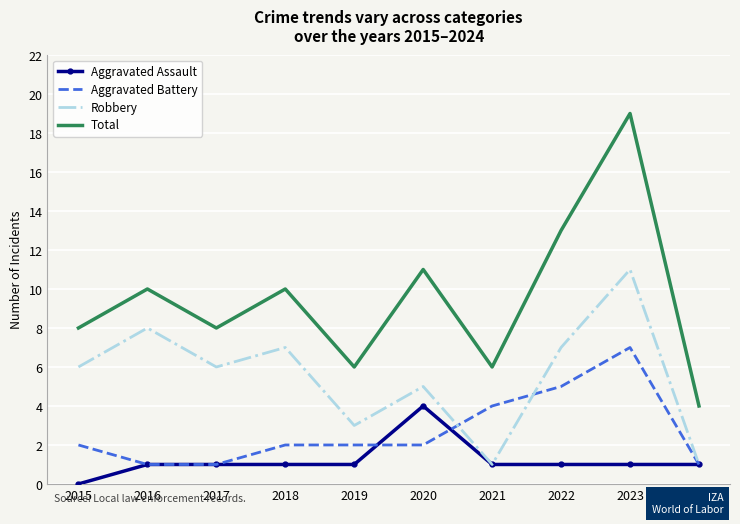

Is it true that Aggravated Battery equals 10 at 2023?

False